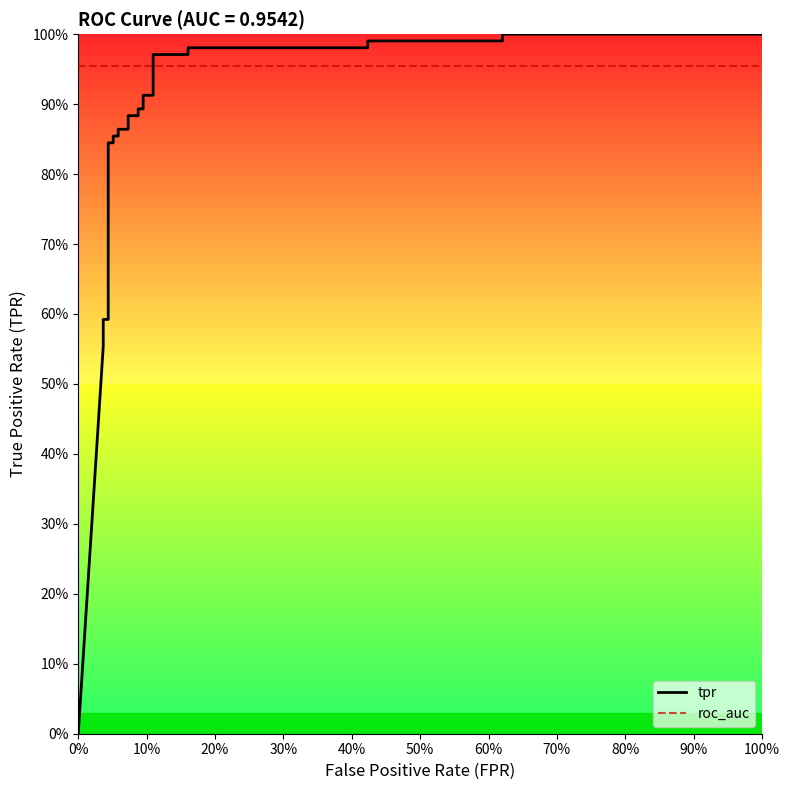

Which series has the largest range (max minus min)?

tpr